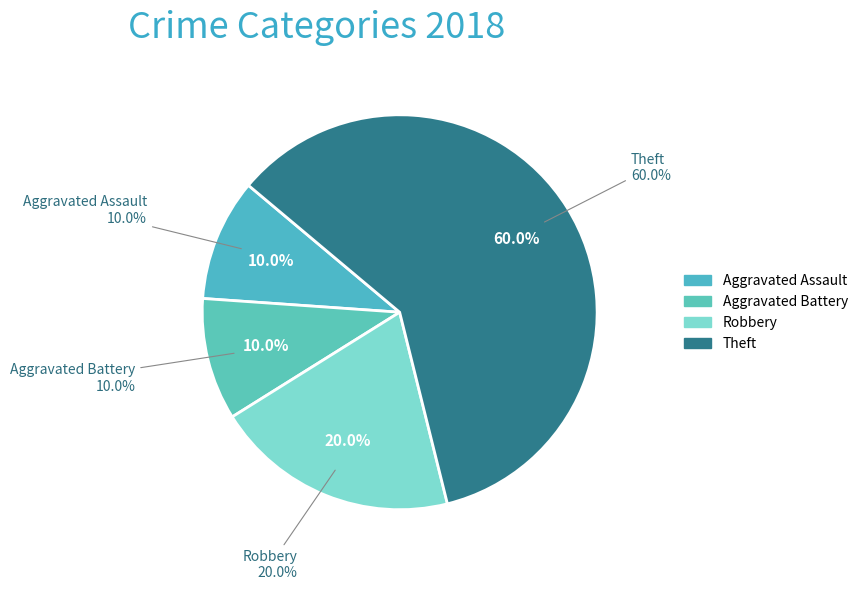

The Aggravated Battery slice represents 2% of the pie. True or false?

False